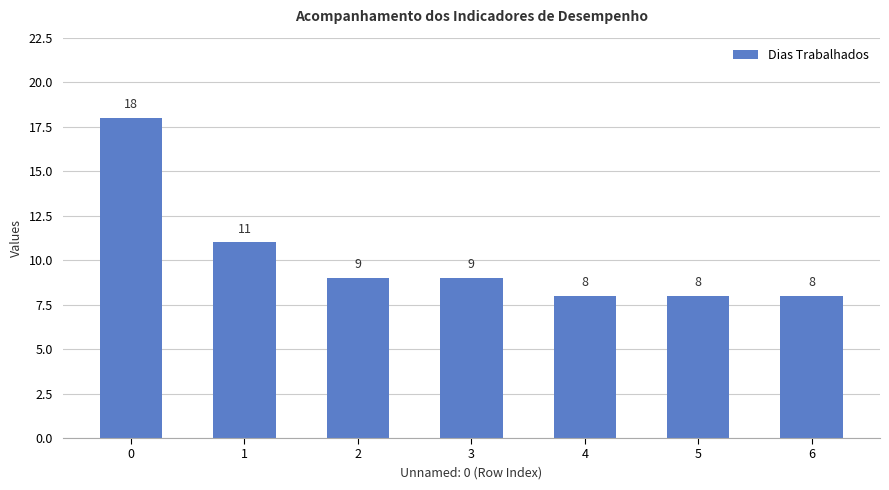

What is the average value?

10